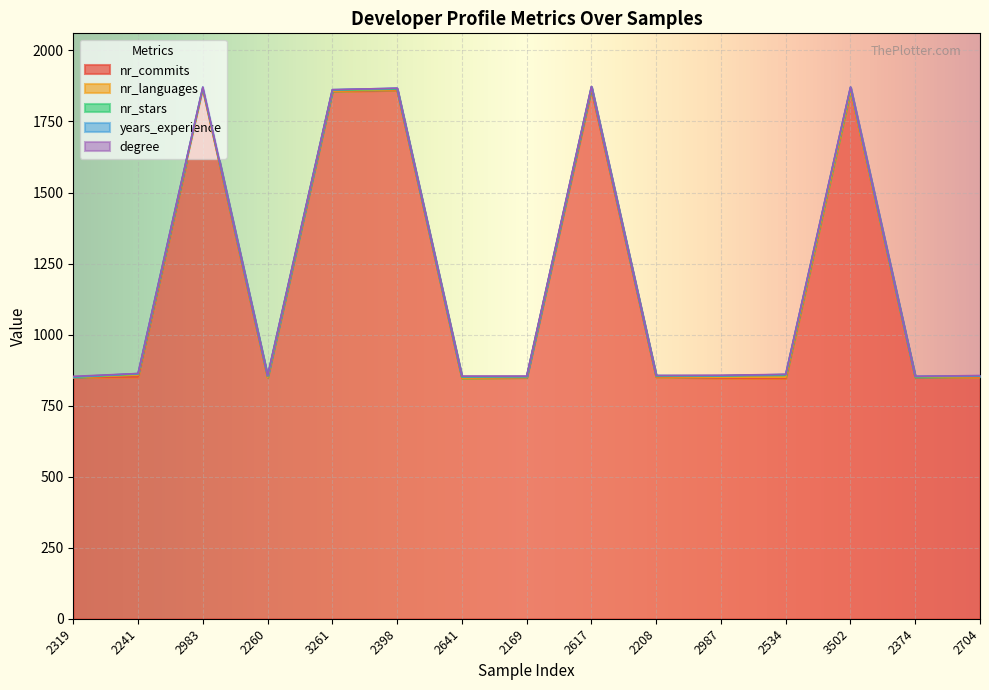

What is the spread (max minus min) of values at 2987?

847